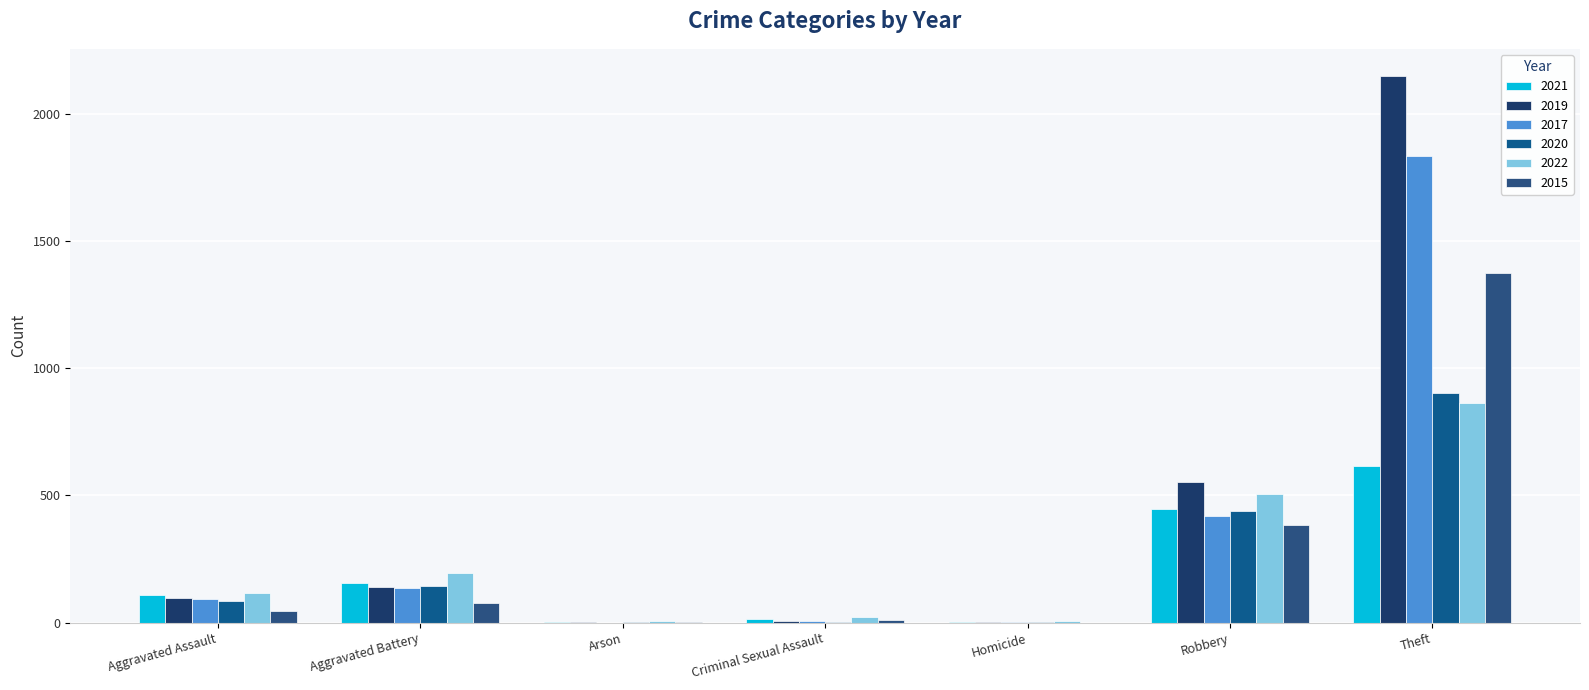

Which series has the widest spread of values?

2019